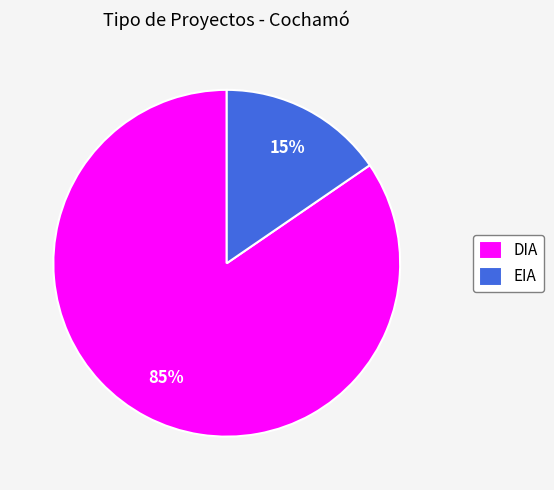

Is there a majority slice in this chart?

Yes